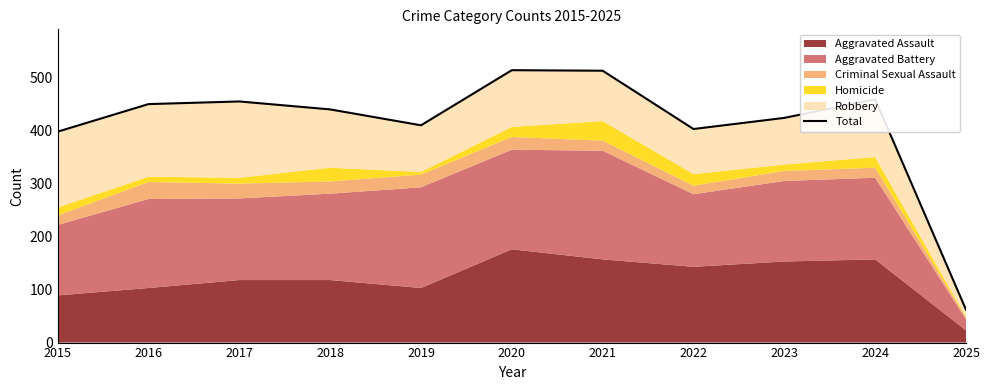

What is the average value?

412